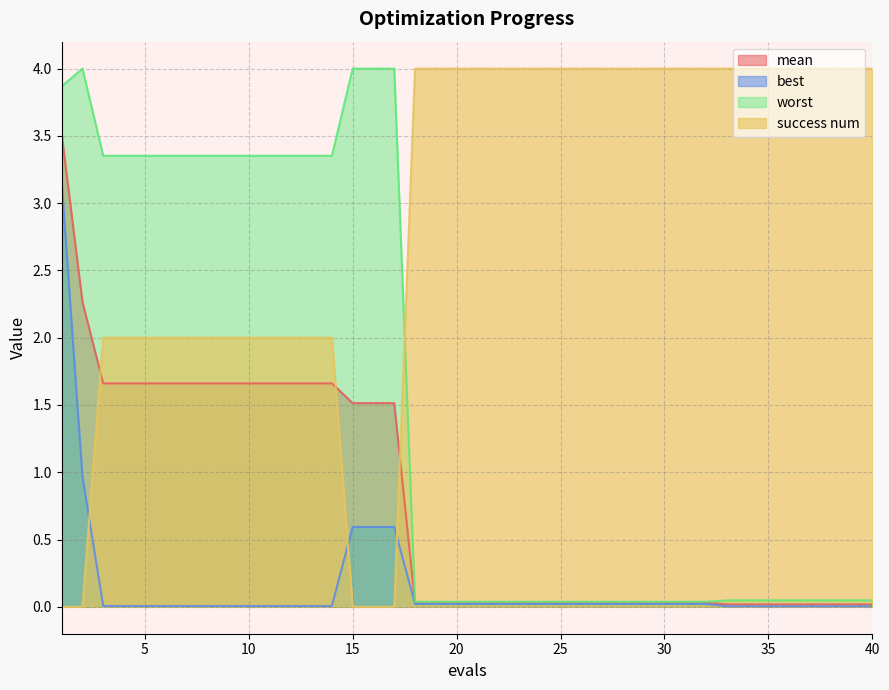

Rank the series at 26 from lowest to highest value.

best, mean, worst, success num